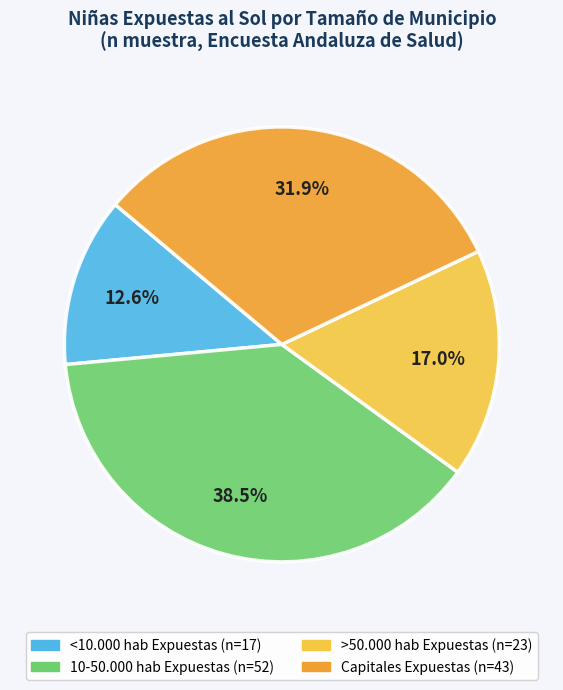

To the nearest percent, what is the difference between the largest and smallest slice percentages?

26%